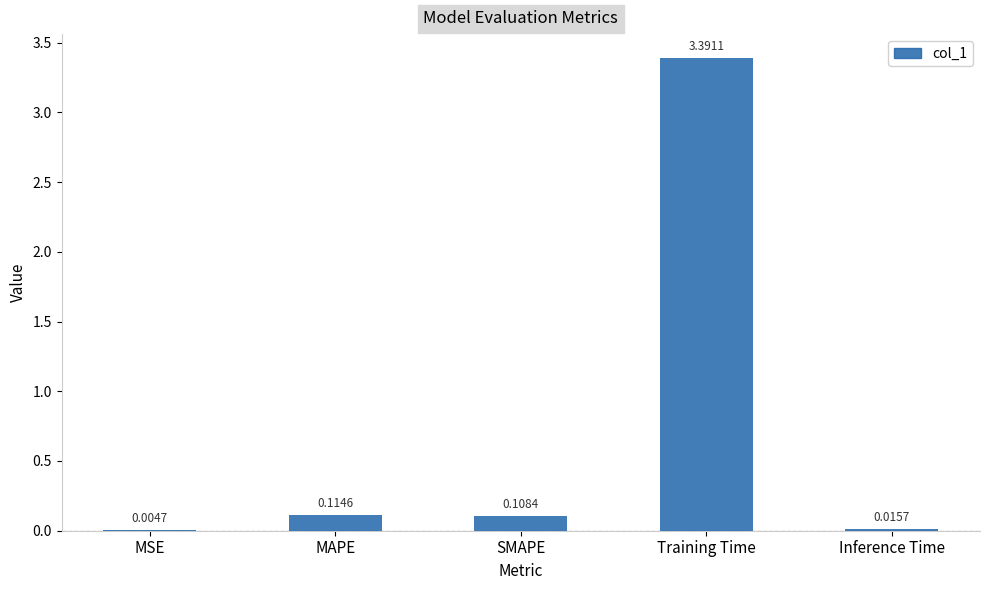

What is the sum of the values at MSE and Training Time?

3.4